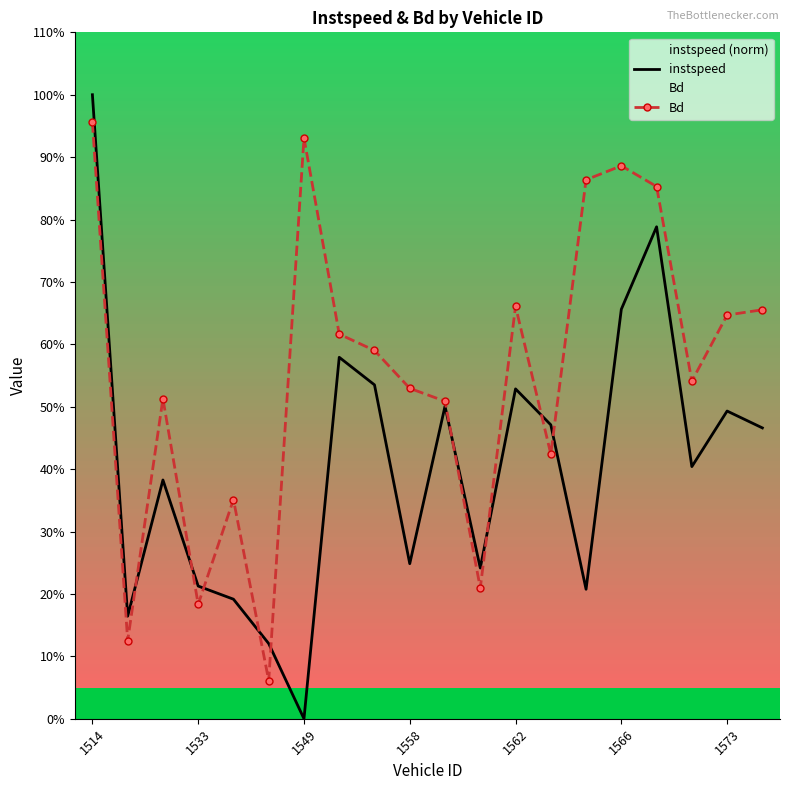

The value of Bd at 1566 is 0.9. True or false?

True